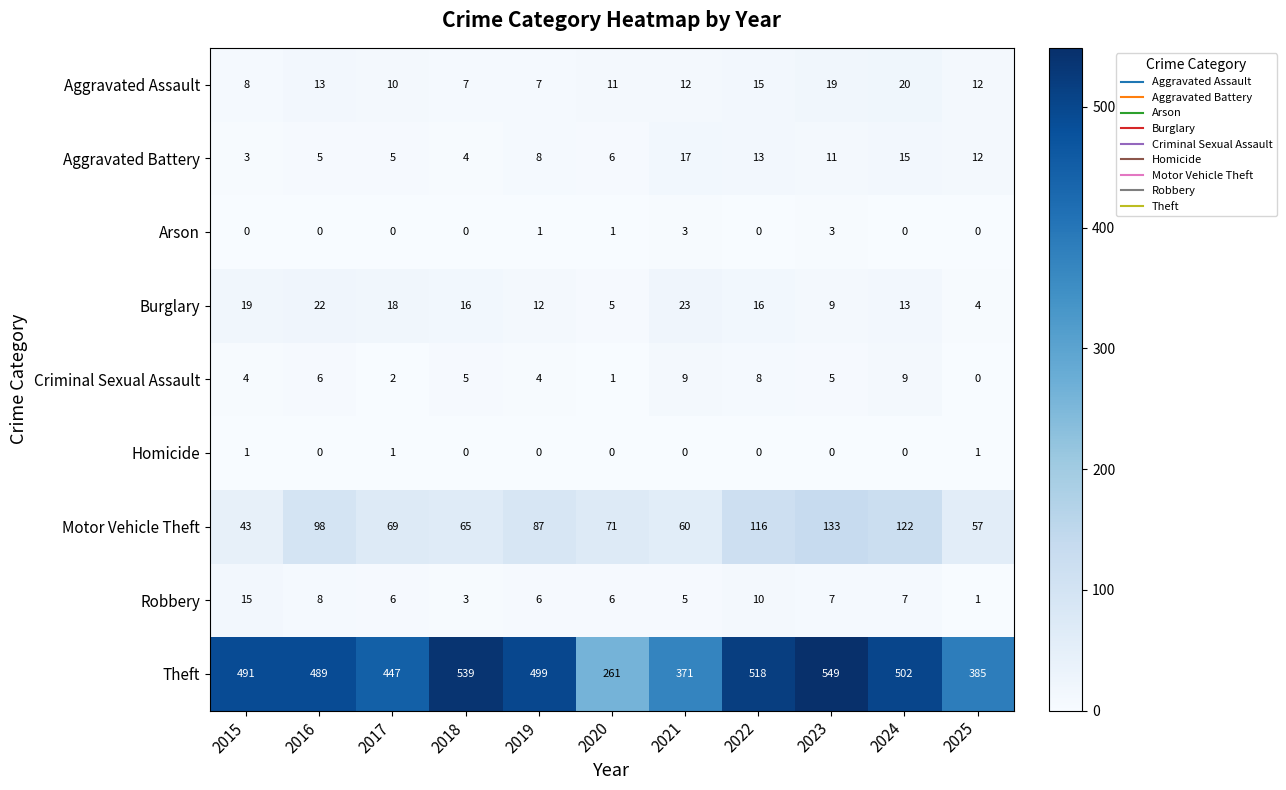

At how many categories does at least one series exceed 281?

10